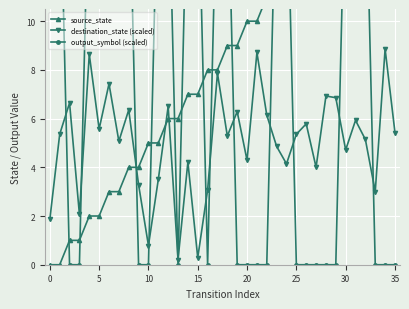

What is the sum of the destination_state (scaled) values at 33 and 11?

6.5